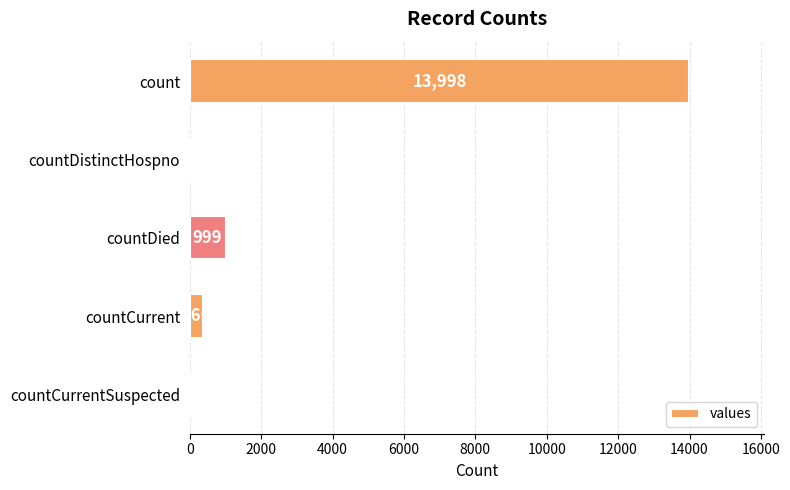

The chart shows a value of 13998 at count. True or false?

True